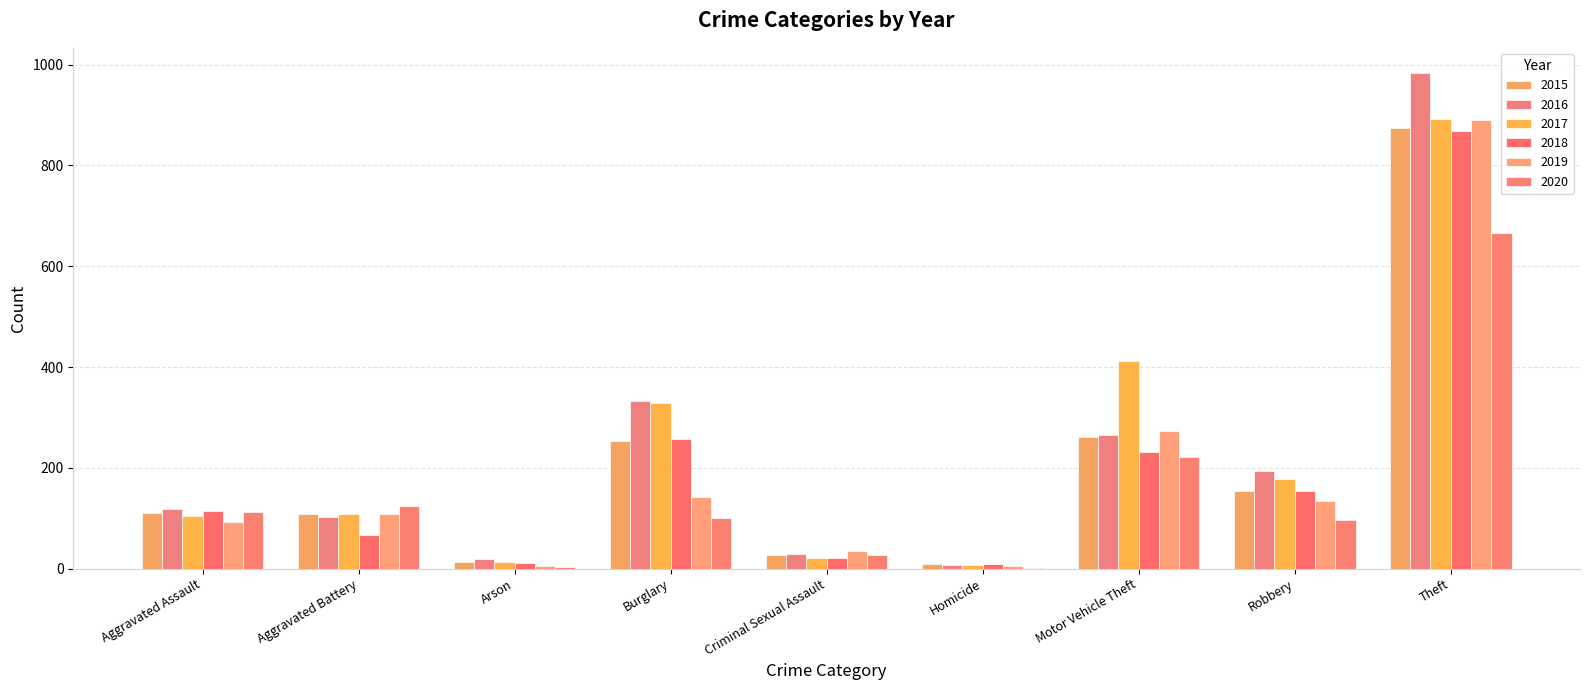

Which series has the widest spread of values?

2016